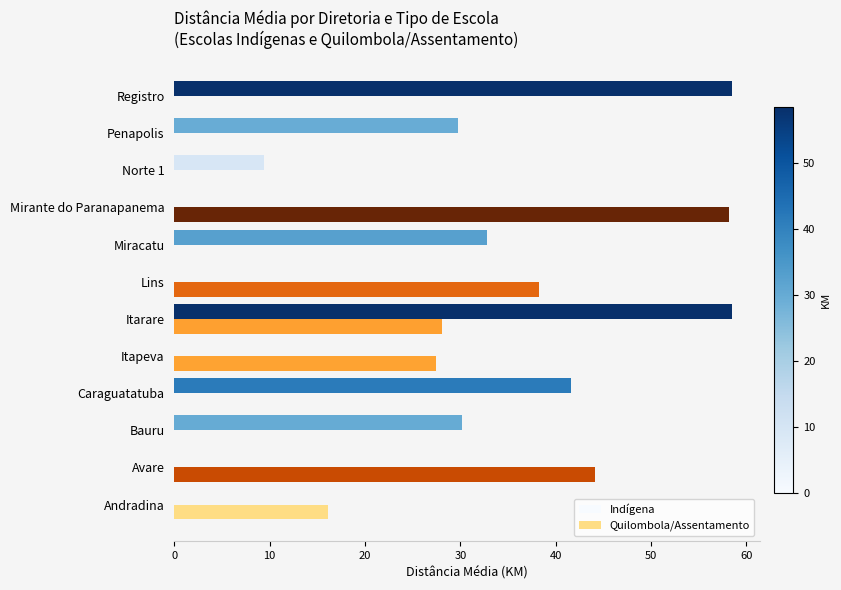

The Quilombola/Assentamento series shows 27.4 at Itapeva. True or false?

True